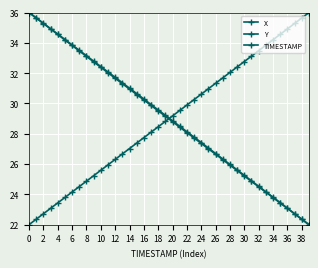

Reading right to left, extract all data points from this chart.

X: 22.0	22.4	22.7	23.1	23.4	23.8	24.1	24.5	24.9	25.2	25.6	25.9	26.3	26.6	27.0	27.4	27.7	28.1	28.4	28.8	29.2	29.5	29.9	30.2	30.6	31.0	31.3	31.7	32.0	32.4	32.7	33.1	33.5	33.8	34.2	34.6	34.9	35.3	35.6	36.0
Y: 22.0	22.4	22.7	23.1	23.4	23.8	24.2	24.5	24.9	25.2	25.6	26.0	26.3	26.7	27.1	27.4	27.8	28.1	28.5	28.9	29.2	29.6	29.9	30.3	30.7	31.0	31.4	31.7	32.1	32.4	32.8	33.2	33.5	33.9	34.2	34.6	34.9	35.3	35.7	36.0
TIMESTAMP: 36.0	35.6	35.3	34.9	34.6	34.2	33.8	33.5	33.1	32.8	32.4	32.1	31.7	31.3	31.0	30.6	30.3	29.9	29.5	29.2	28.8	28.5	28.1	27.7	27.4	27.0	26.7	26.3	25.9	25.6	25.2	24.9	24.5	24.2	23.8	23.4	23.1	22.7	22.4	22.0